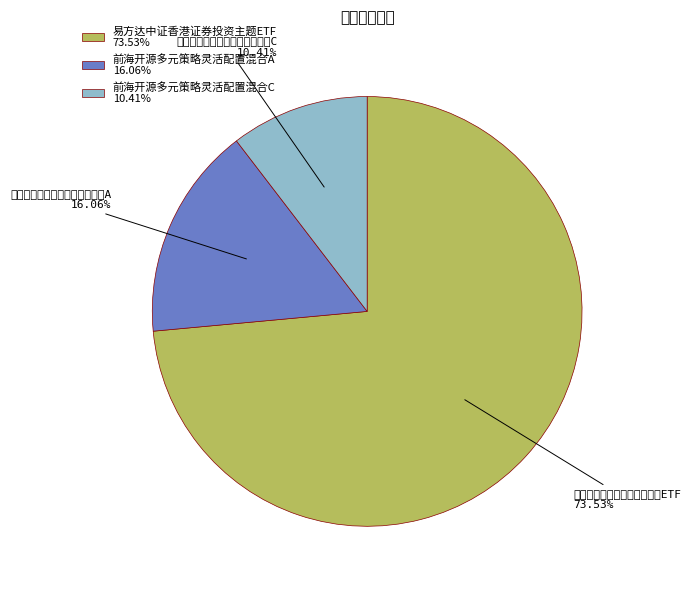

The 前海开源多元策略灵活配置混合C slice represents 3% of the pie. True or false?

False